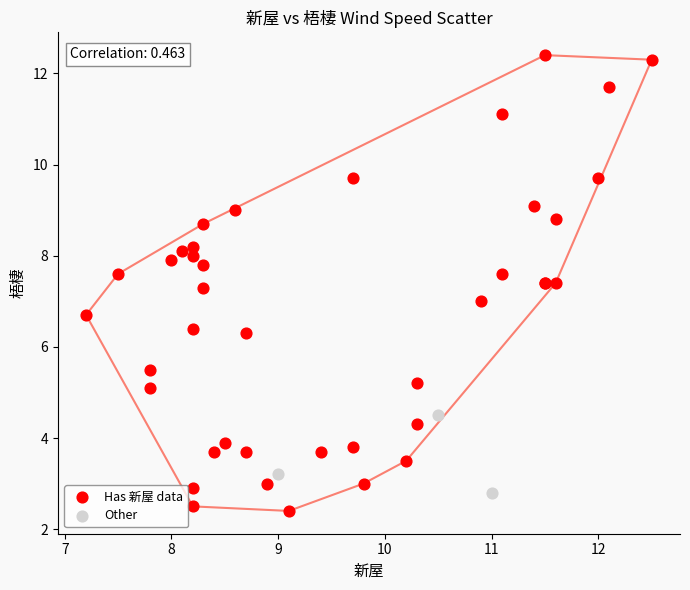

Which series has the widest spread of Y values?

Has 新屋 data